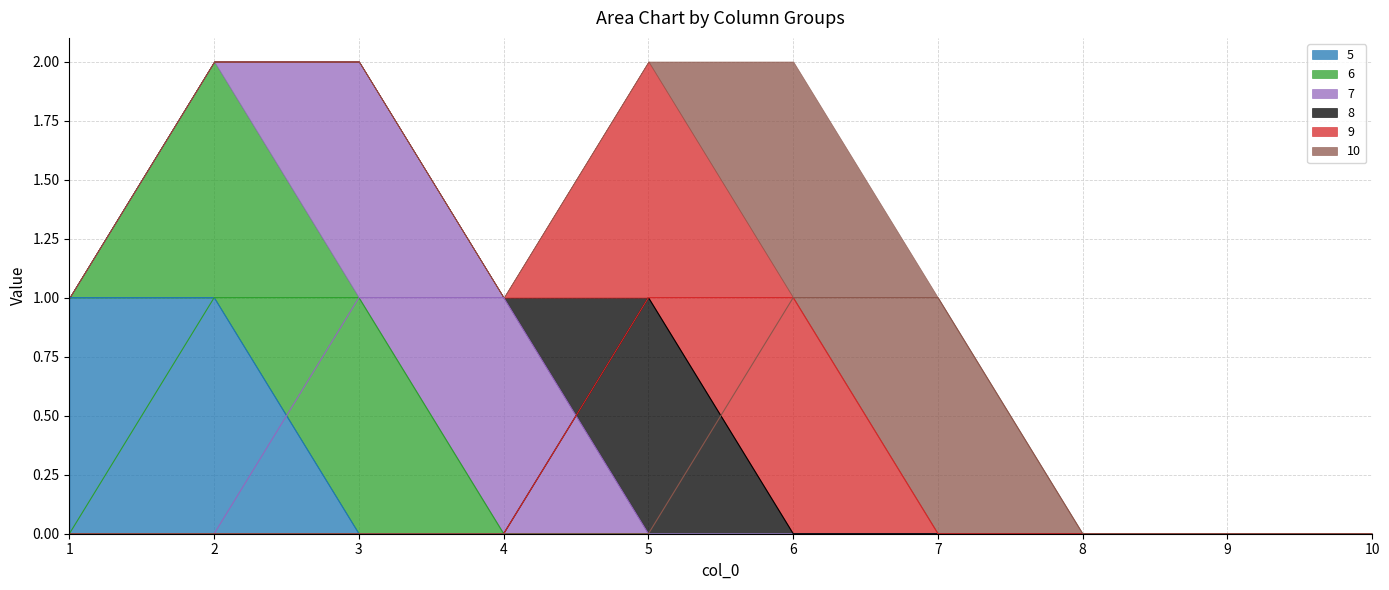

What is the difference between the maximum and minimum values in the 5 series?

1